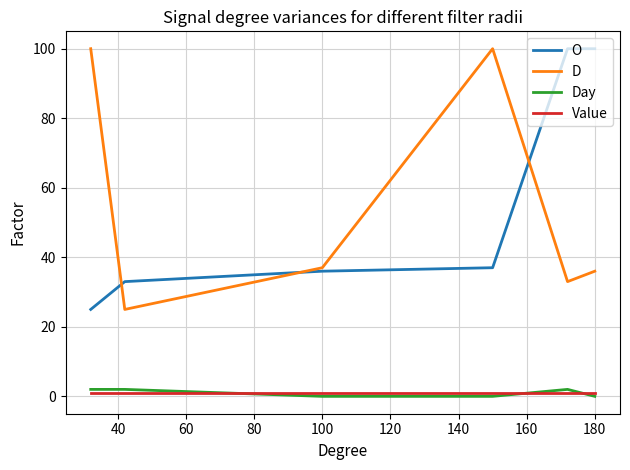

How many values in the O series are below 37?

3